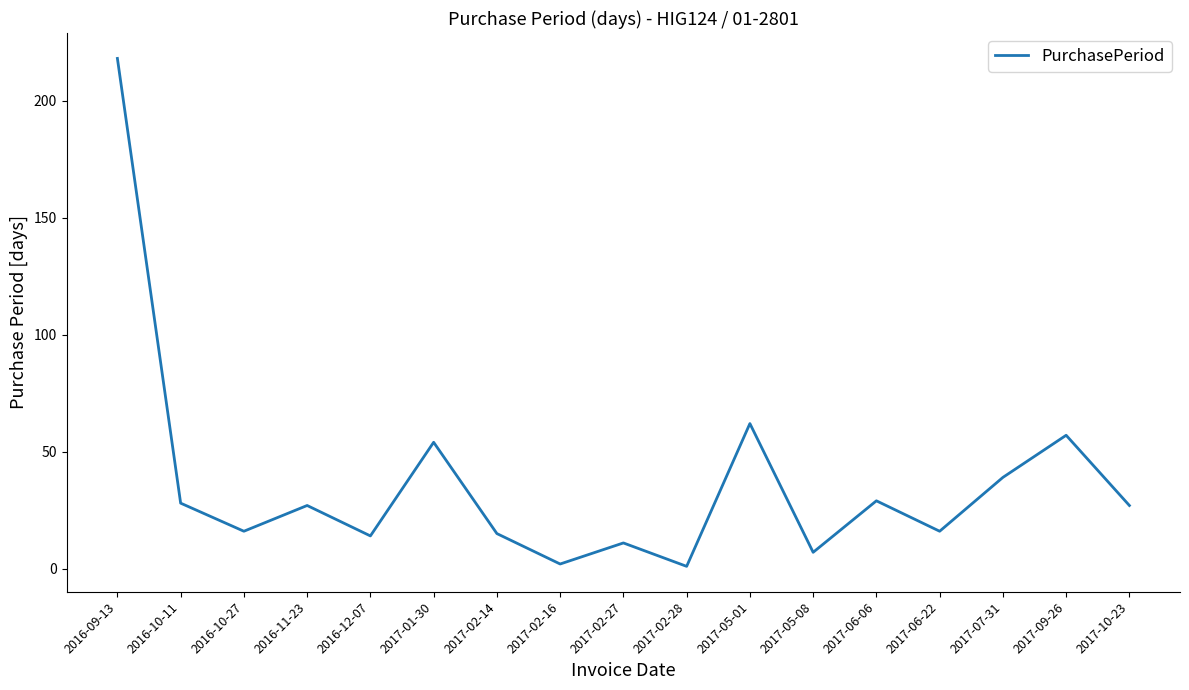

What is the ratio of the value at 2017-06-06 to the value at 2017-02-14?

1.9